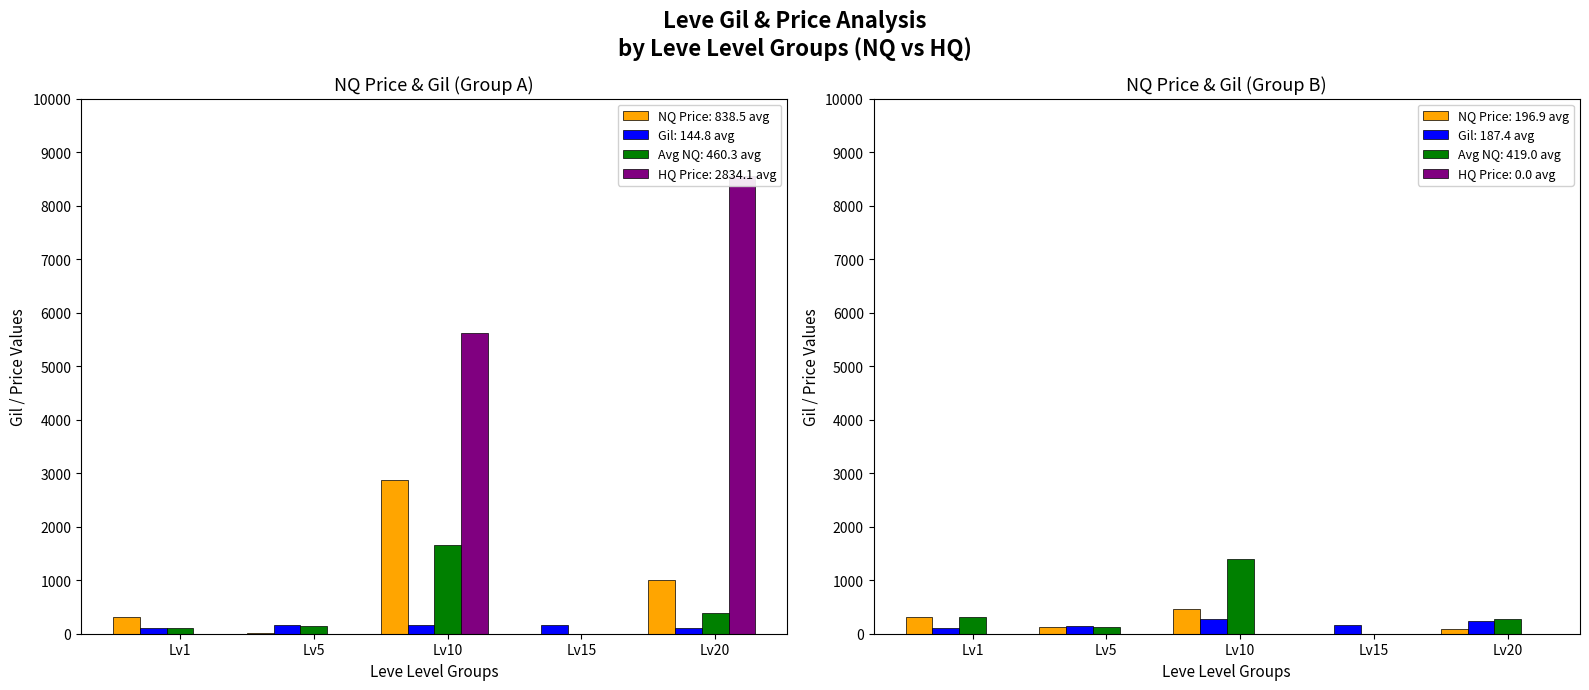

What is the sum of all Gil: 187.4 avg values?

937.0